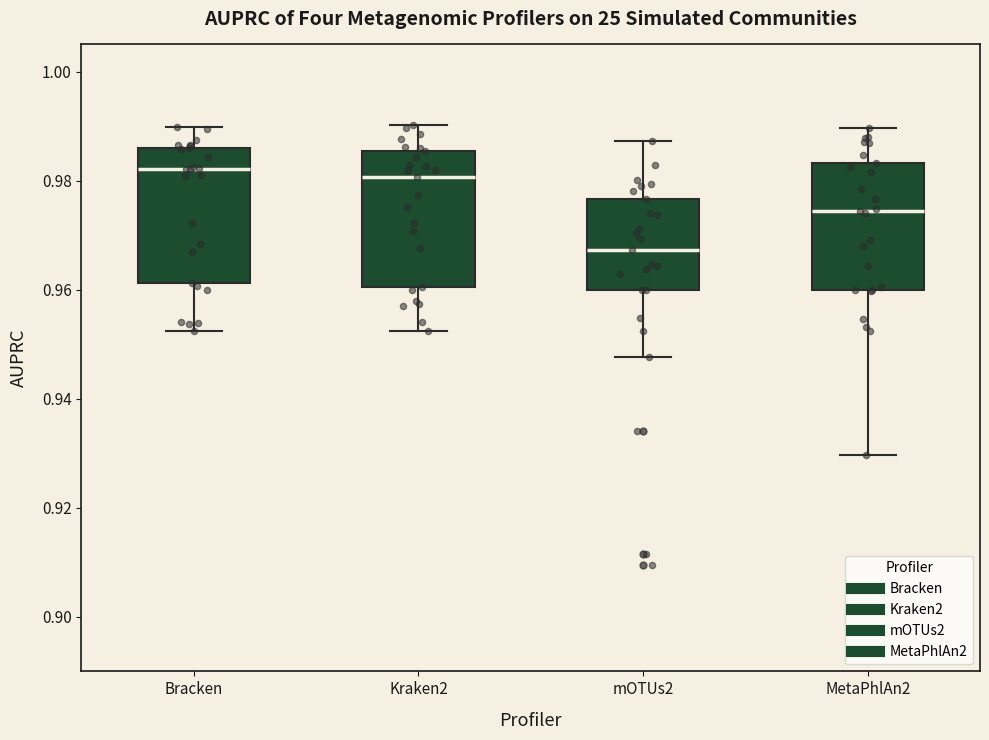

Reading left to right, read every box against the y-axis: the position of its median line, the range the box covers, and the ends of its whiskers. The values are not printed on the chart, so give them approximately, as read against the axis.

Bracken: median 0.982, box 0.962 to 0.986, whiskers 0.952 to 0.990
Kraken2: median 0.980, box 0.960 to 0.986, whiskers 0.952 to 0.990
mOTUs2: median 0.968, box 0.960 to 0.976, whiskers 0.948 to 0.988
MetaPhlAn2: median 0.974, box 0.960 to 0.984, whiskers 0.930 to 0.990